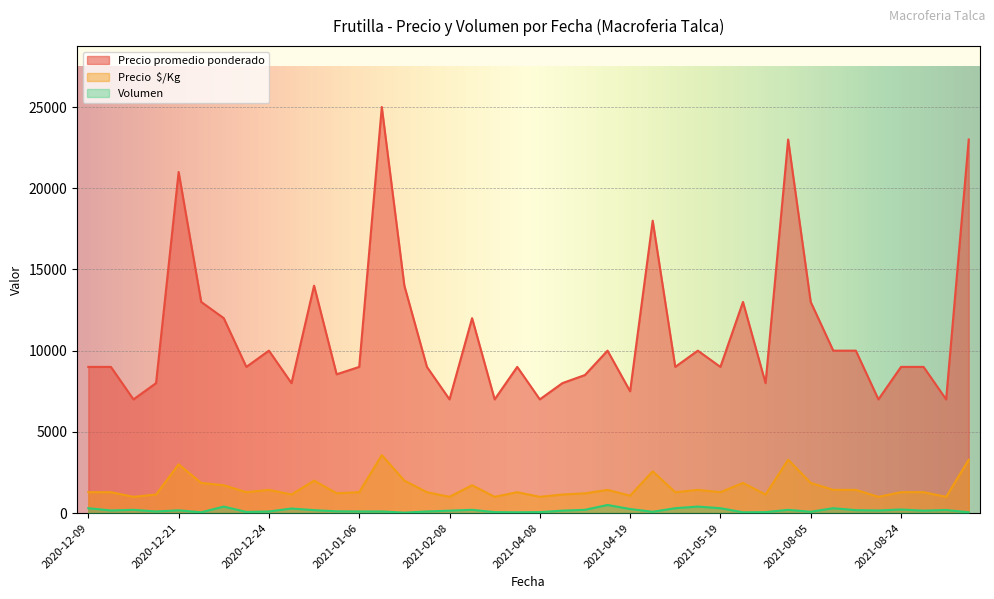

What is the greatest value displayed?

25000